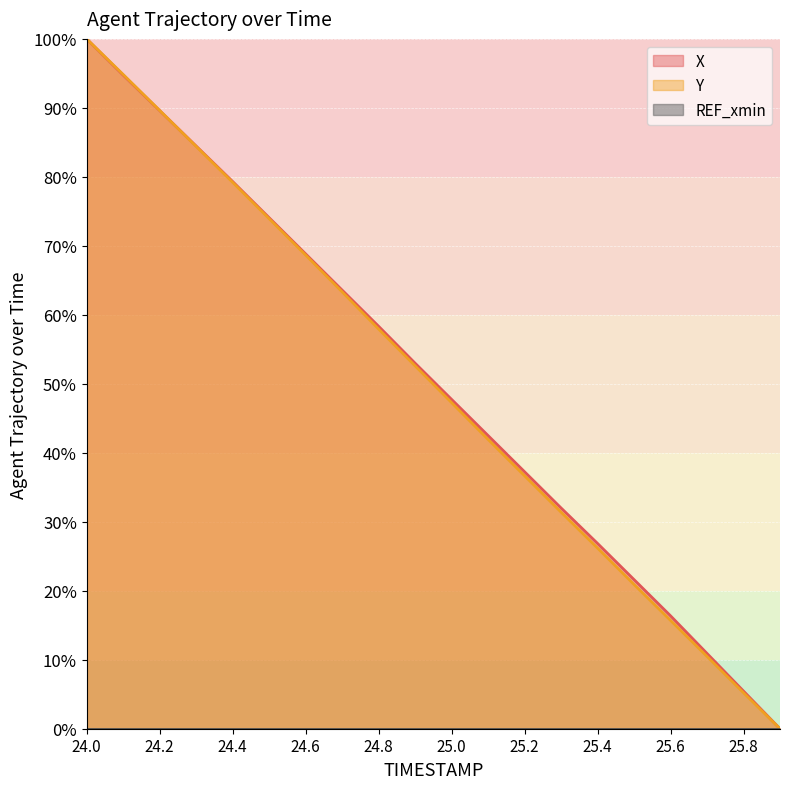

At which category is the sum across all series the highest?

24.0